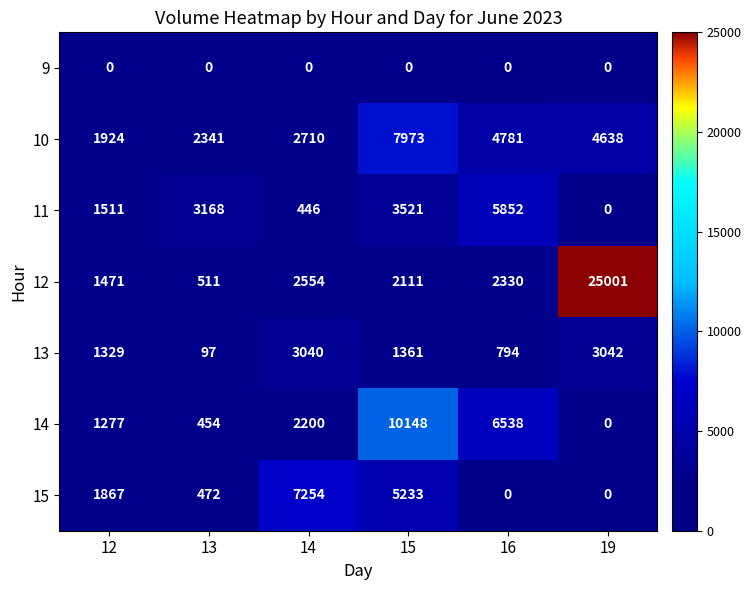

At how many categories does at least one series exceed 23268?

1